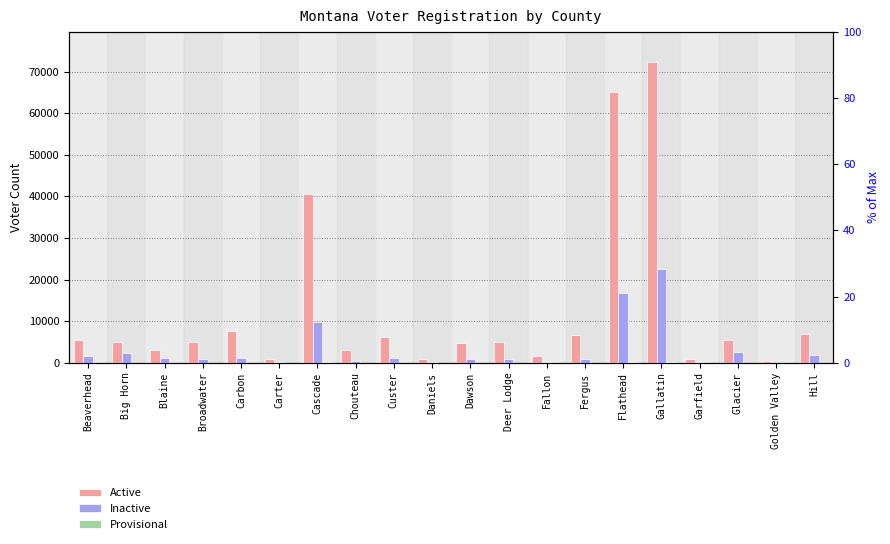

At which category is the sum across all series the highest?

Gallatin